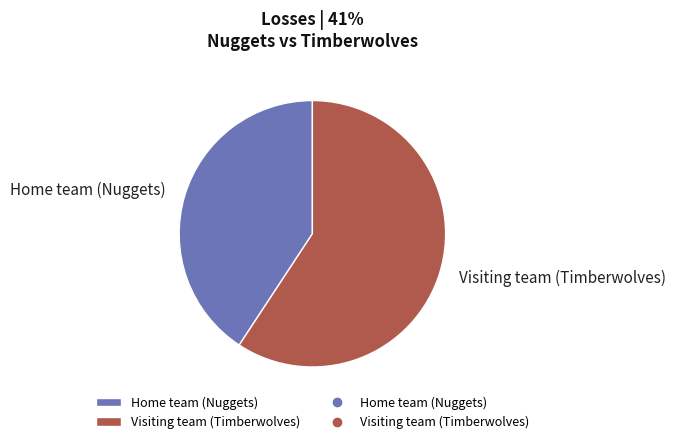

Combined, do Home team (Nuggets) and Visiting team (Timberwolves) account for over 50%?

Yes